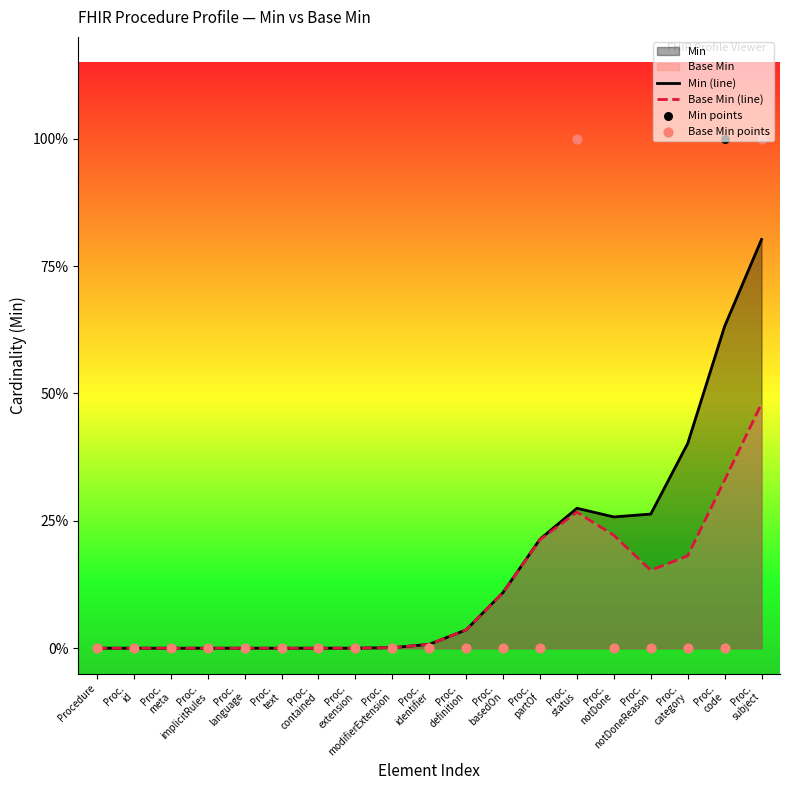

Which series contains the highest Y value?

Min points